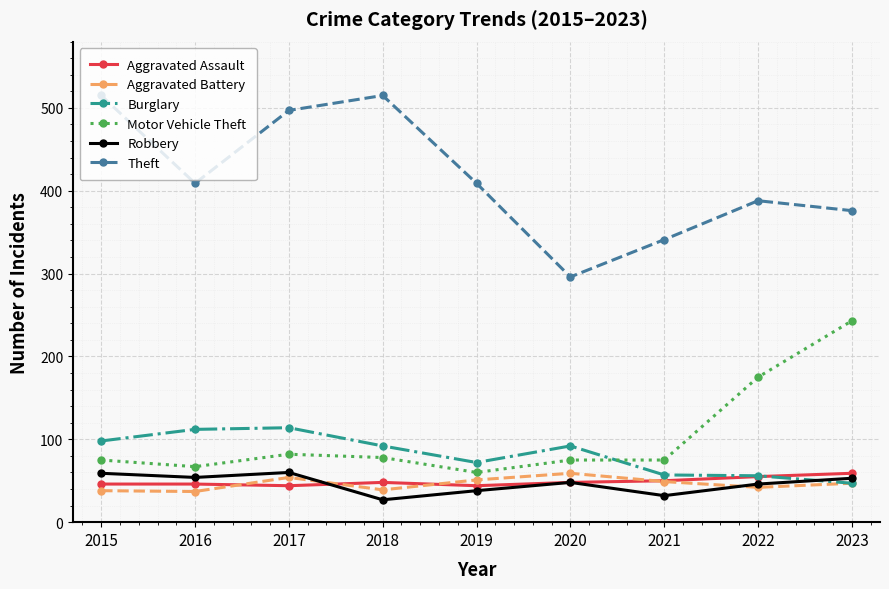

The value of Robbery at 2019 is 18. True or false?

False